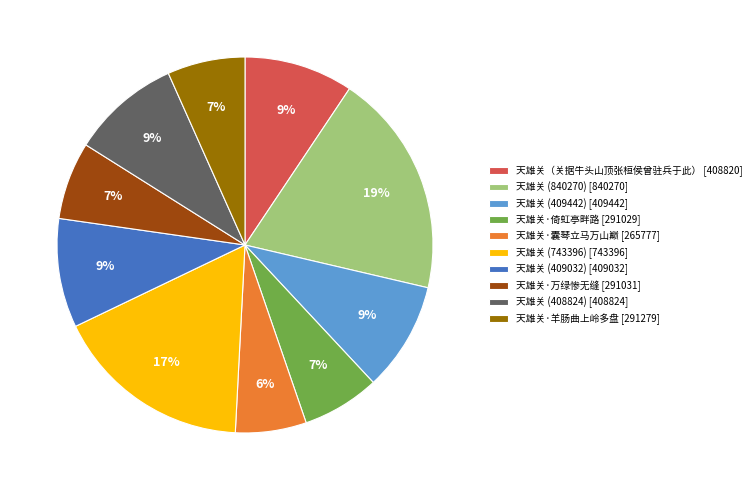

To the nearest percent, what is the difference between the largest and smallest slice percentages?

13%